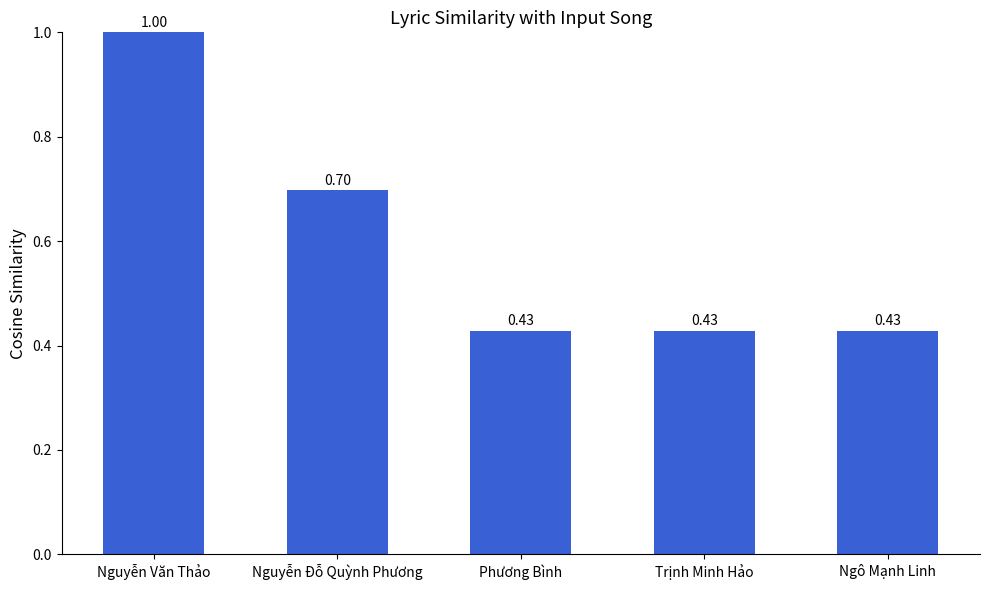

Which category has the highest value across all series?

Nguyễn Văn Thảo